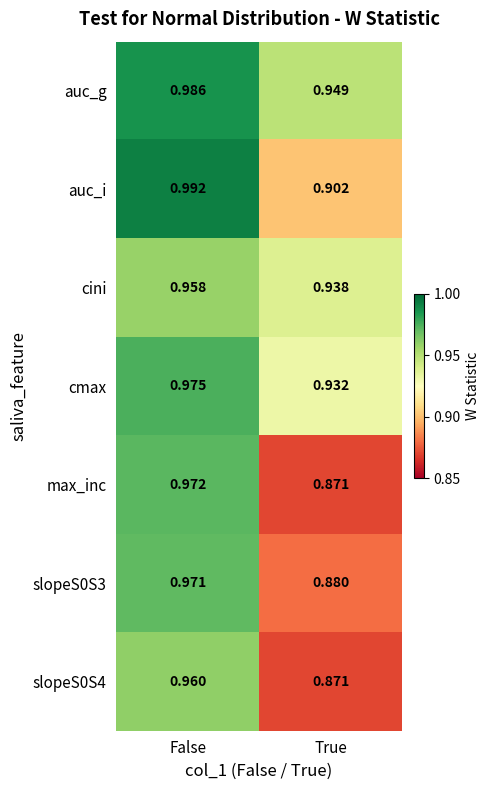

At which category is the sum across all series the highest?

False